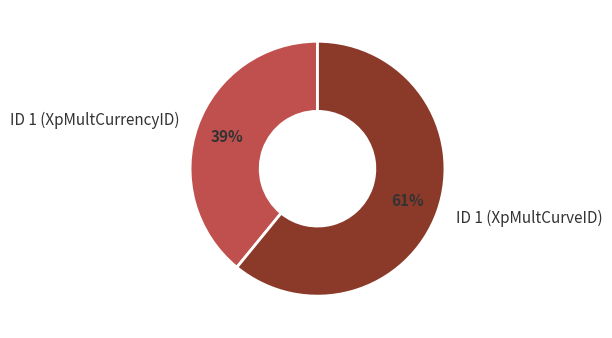

Is it true that ID 1 (XpMultCurveID) is 61% of the pie?

True